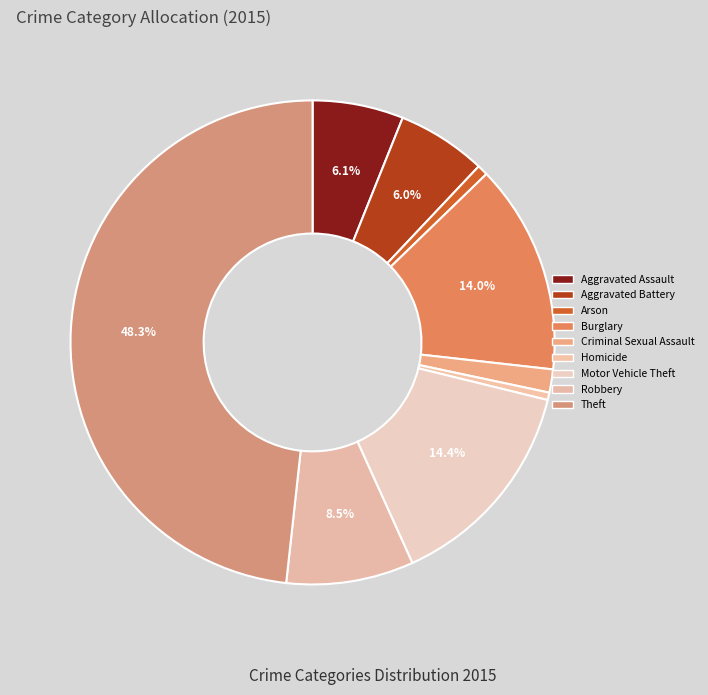

Does Theft represent more than half of the total?

No